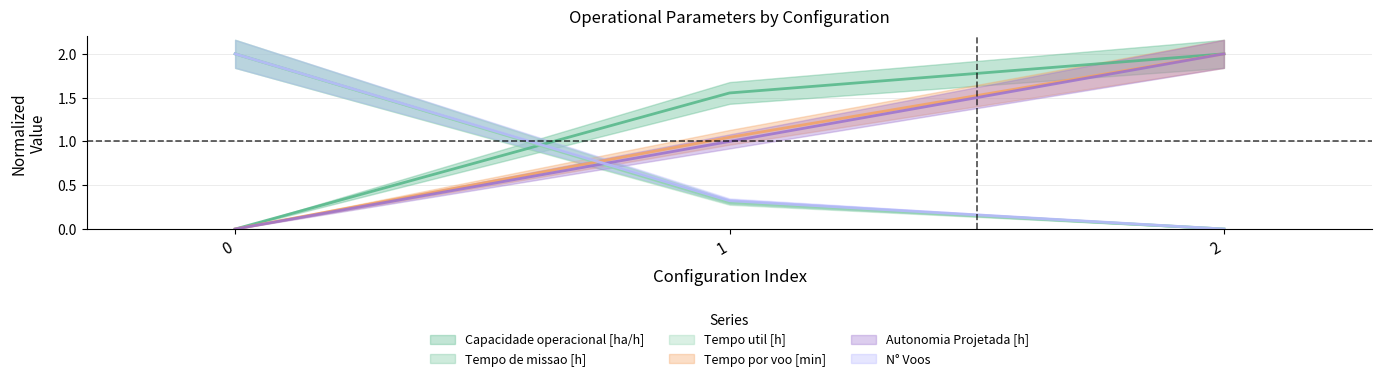

Rank the series at 1 from lowest to highest value.

Tempo util [h], Tempo de missao [h], N° Voos, Autonomia Projetada [h], Tempo por voo [min], Capacidade operacional [ha/h]